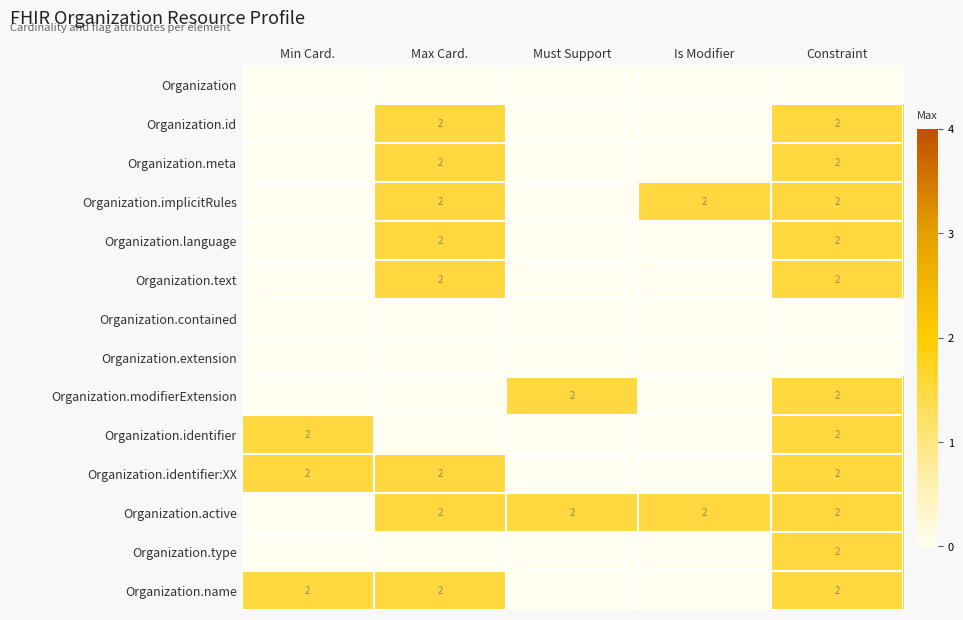

The value of Organization.language at Is Modifier is 0.0. True or false?

True